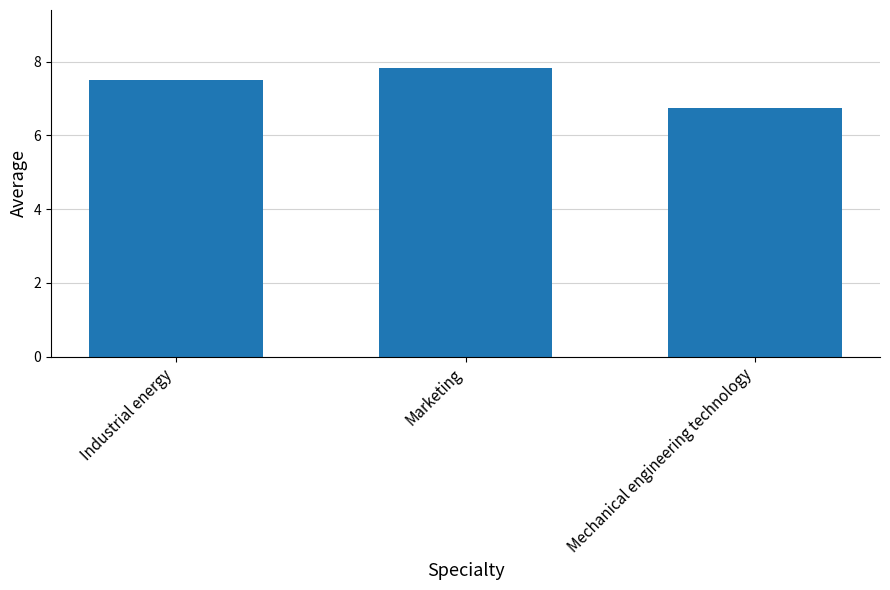

How many values are below 7?

1